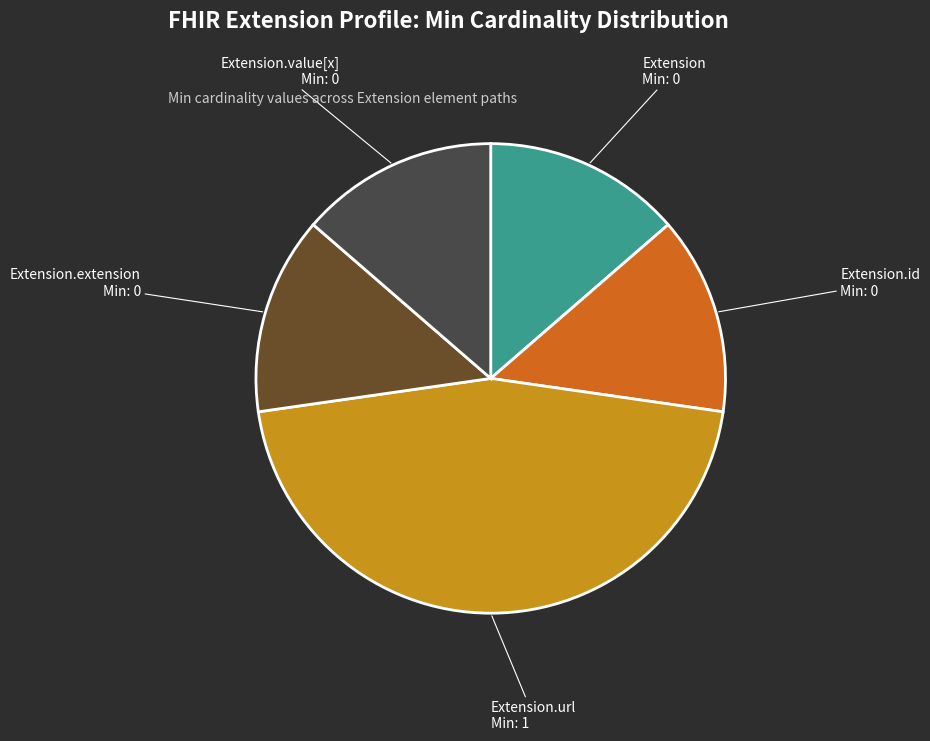

Does any single category account for the majority?

No